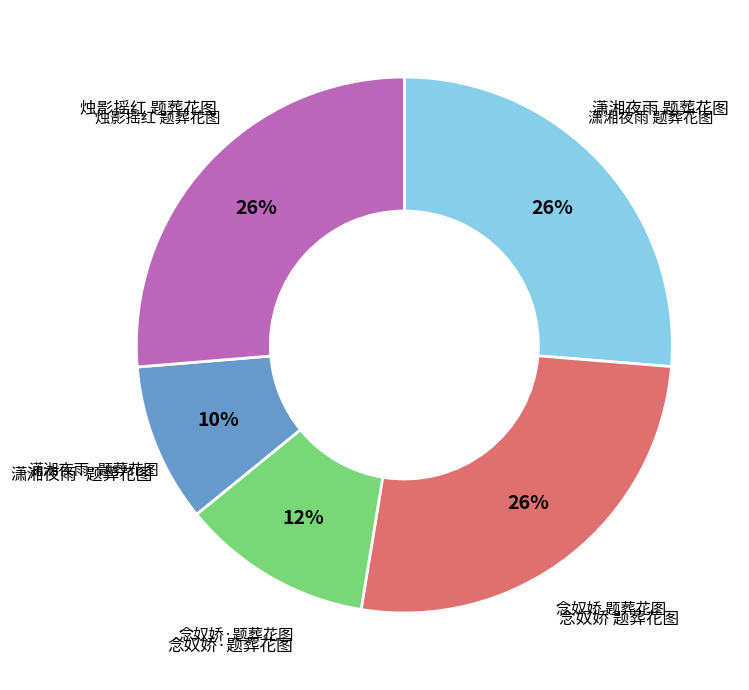

Is there a majority slice in this chart?

No